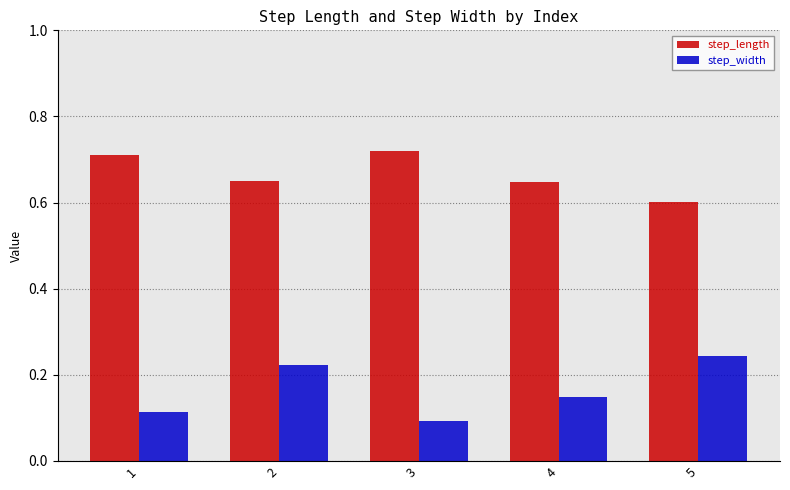

The value of step_width at 4 is 0.3. True or false?

False